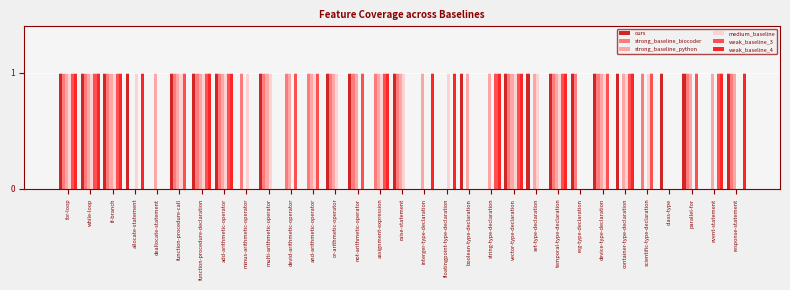

What is the total value across all series at allocate-statement?

3